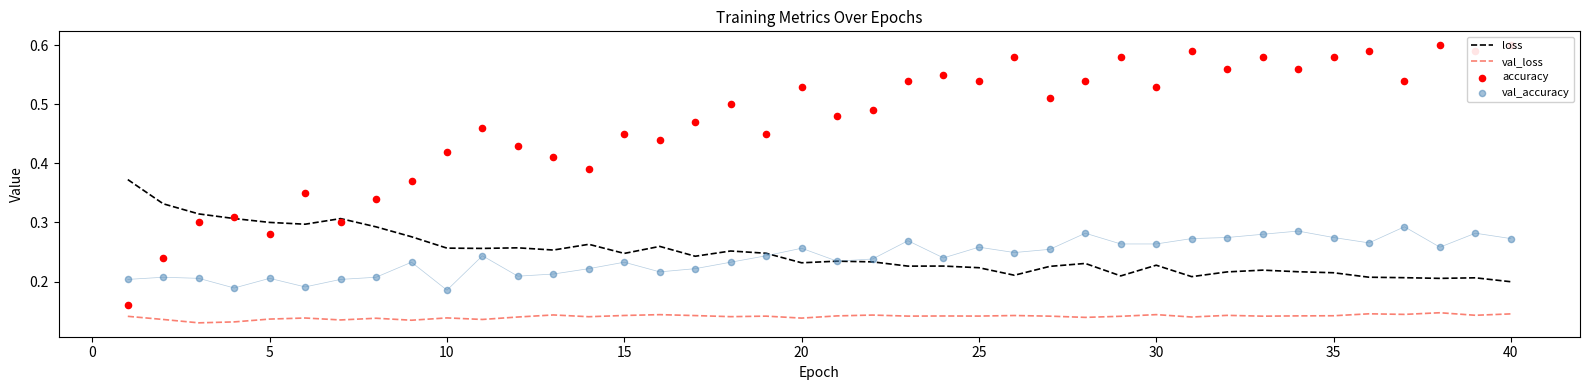

Which series contains the lowest Y value?

val_loss